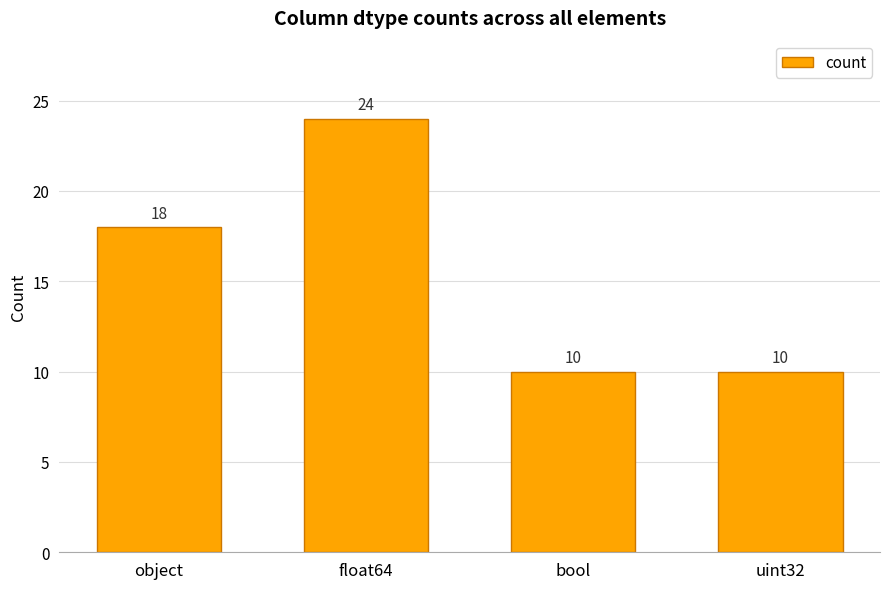

Which has a higher value, bool or float64?

float64